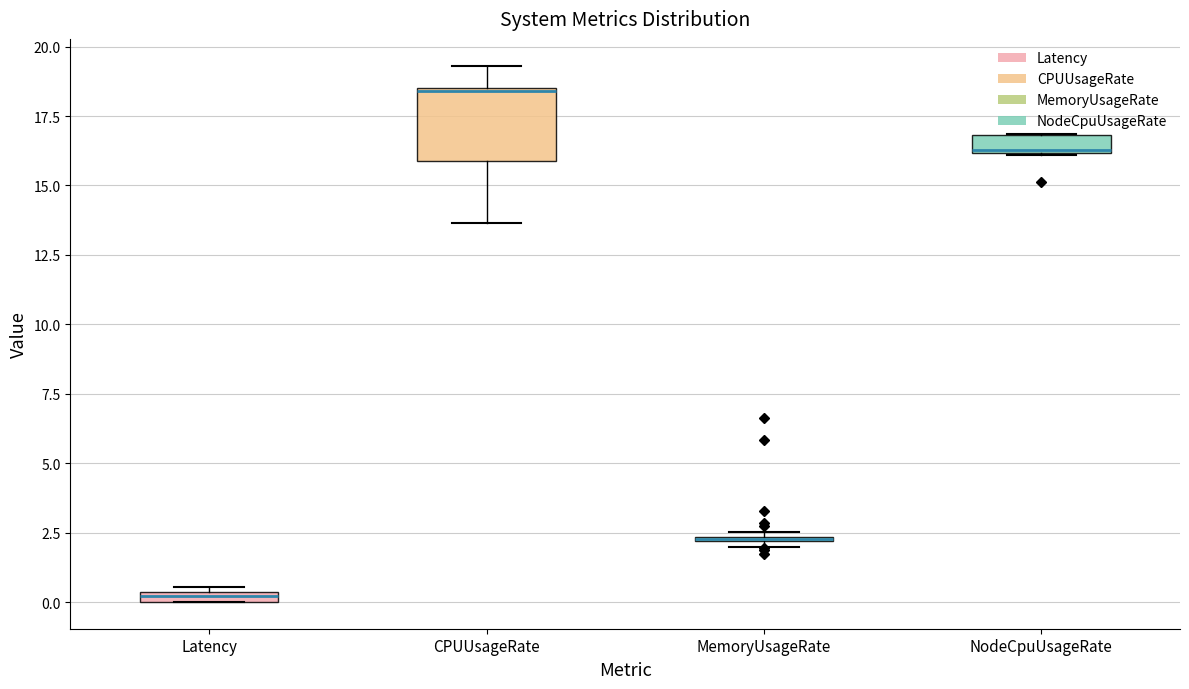

Which box is the tallest, from its lower edge to its upper edge?

CPUUsageRate